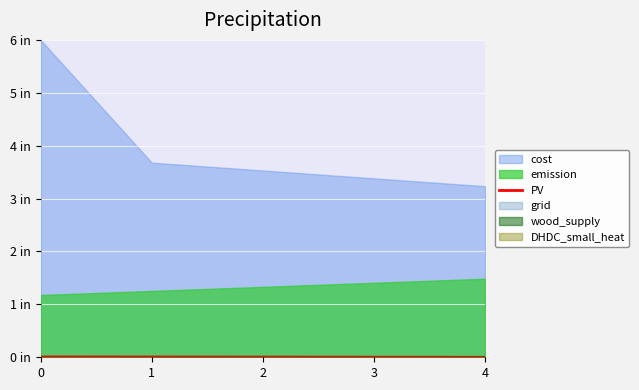

How many lines are shown in the chart?

1